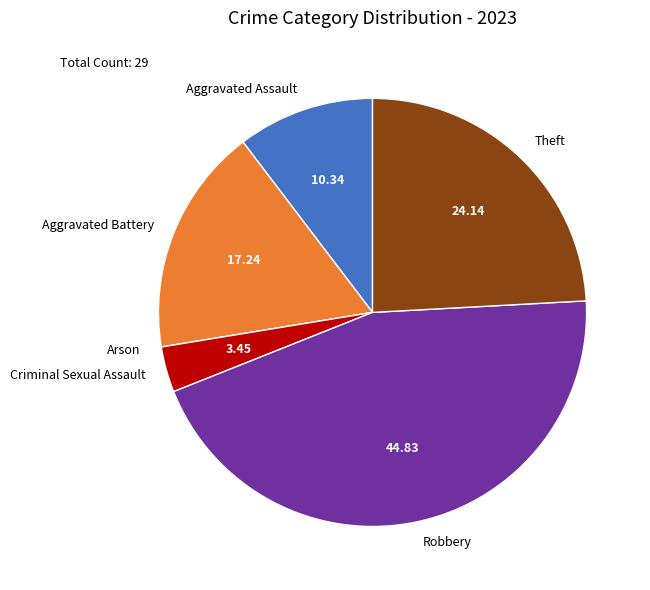

Between Theft and Aggravated Battery, which is larger?

Theft